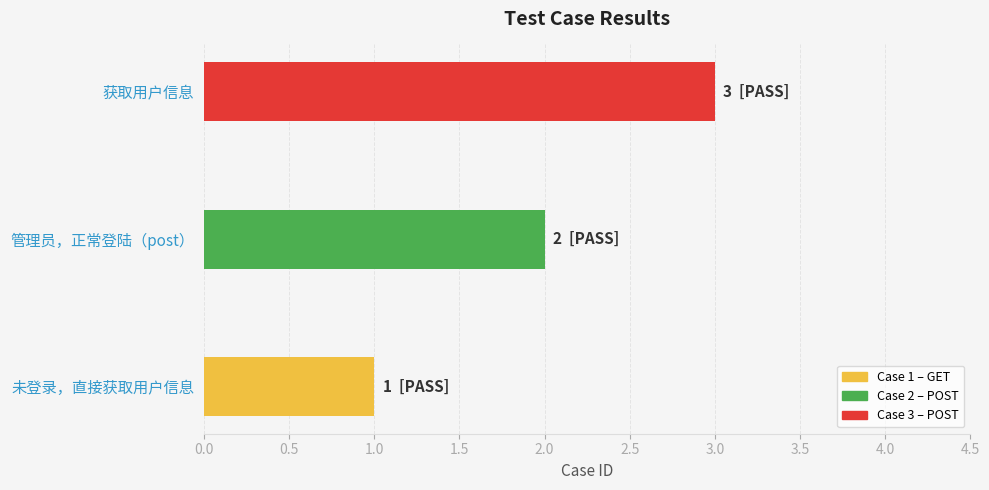

Which label corresponds to the largest value in the chart?

获取用户信息